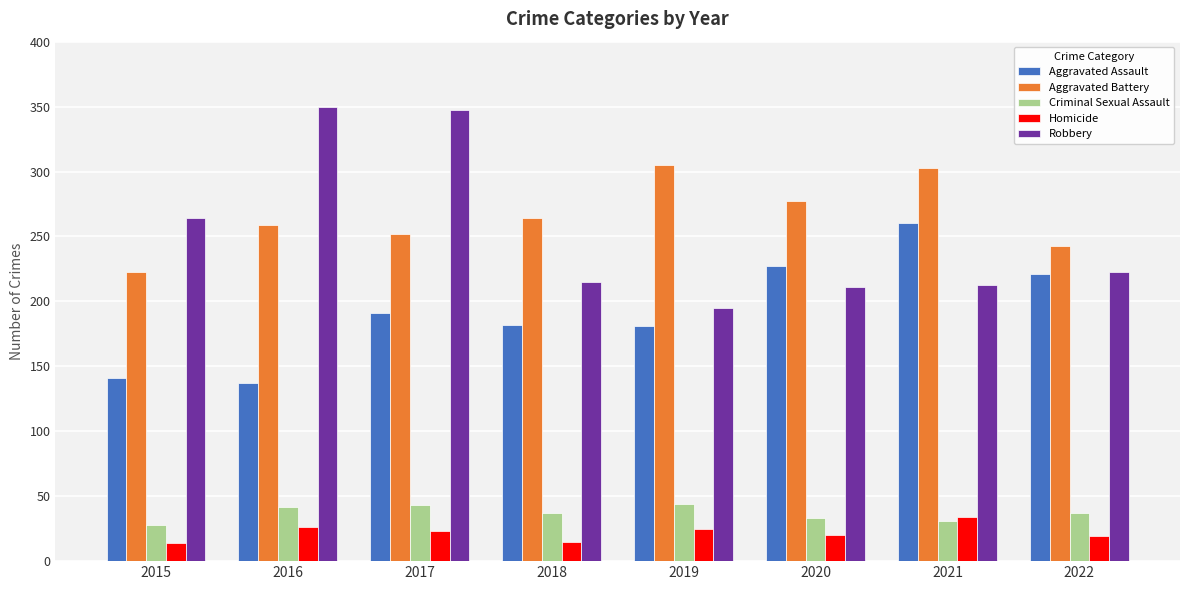

What is the difference between the second highest and minimum values in the Aggravated Battery series?

80